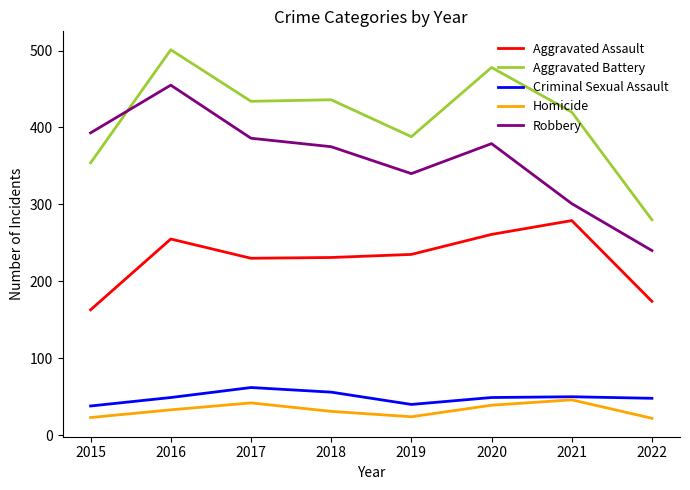

The value of Homicide at 2016 is 33. True or false?

True